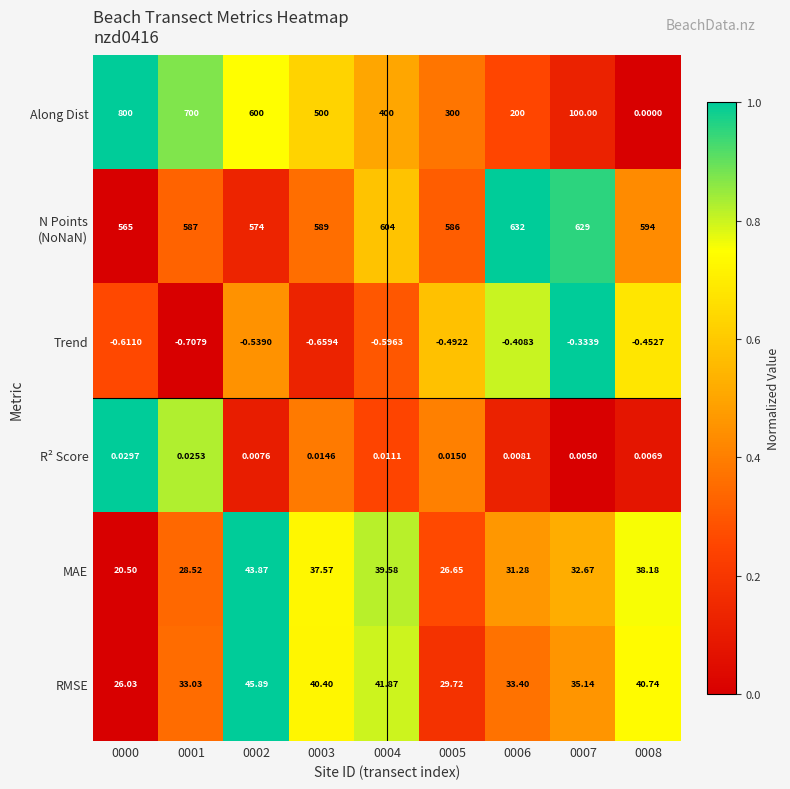

Which series changed the most between 0001 and 0002?

Along Dist